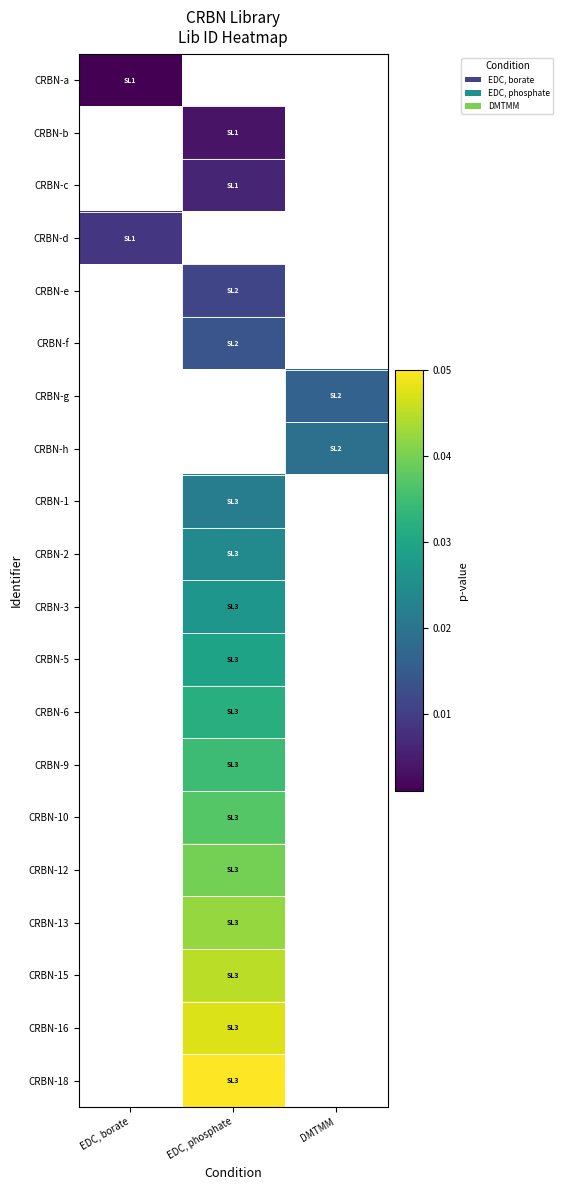

At which label does CRBN-3 first exceed 0?

EDC, phosphate